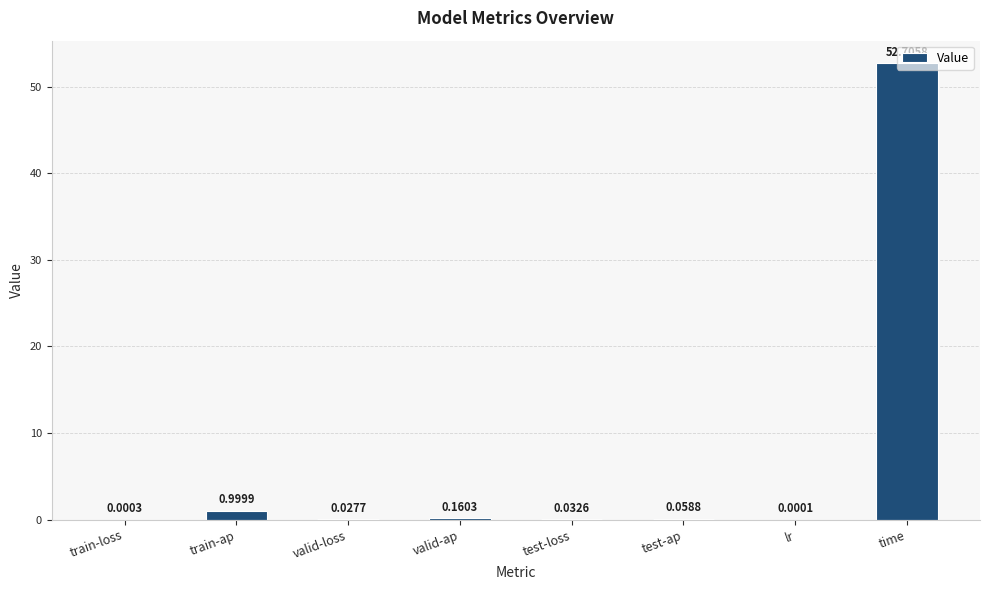

Are the bars horizontal?

No